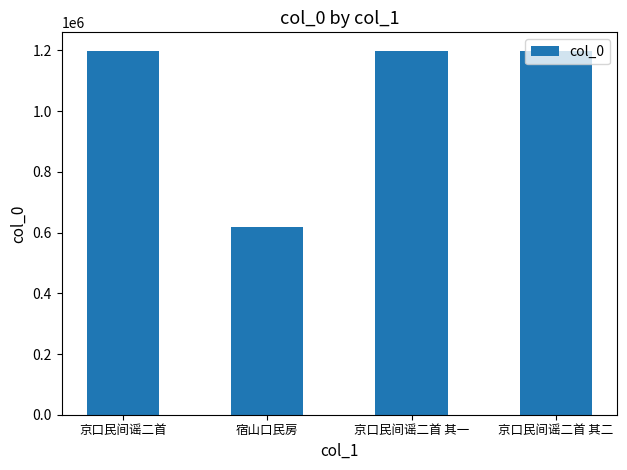

How many categories are shown in the chart?

4